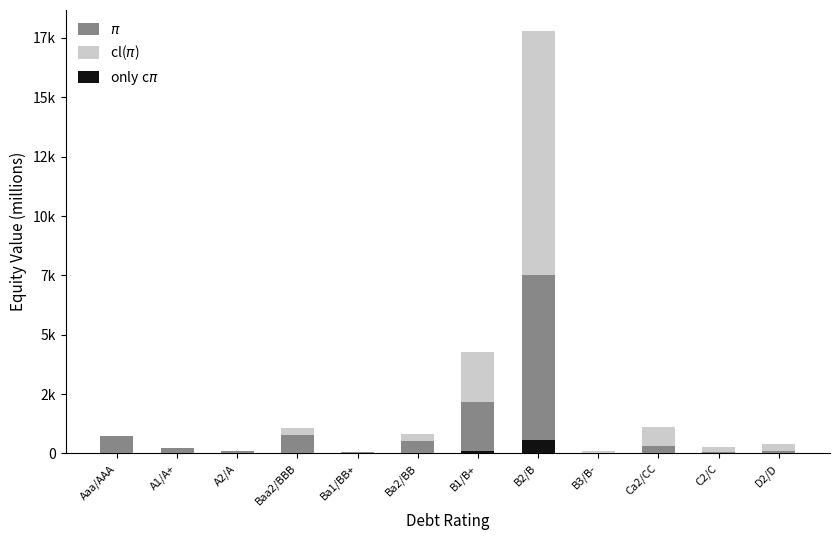

What is the difference between the maximum and minimum values in the cl($\pi$) series?

10273.4